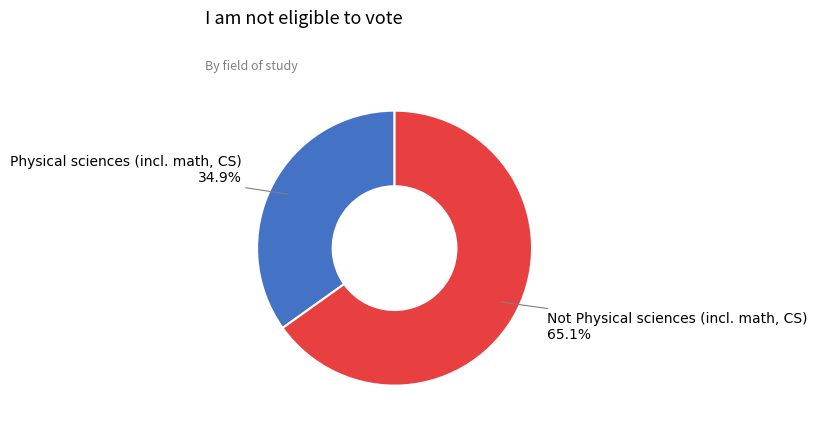

What is the ratio of the value at Physical sciences (incl. math, CS) to the value at Not Physical sciences (incl. math, CS)?

0.5